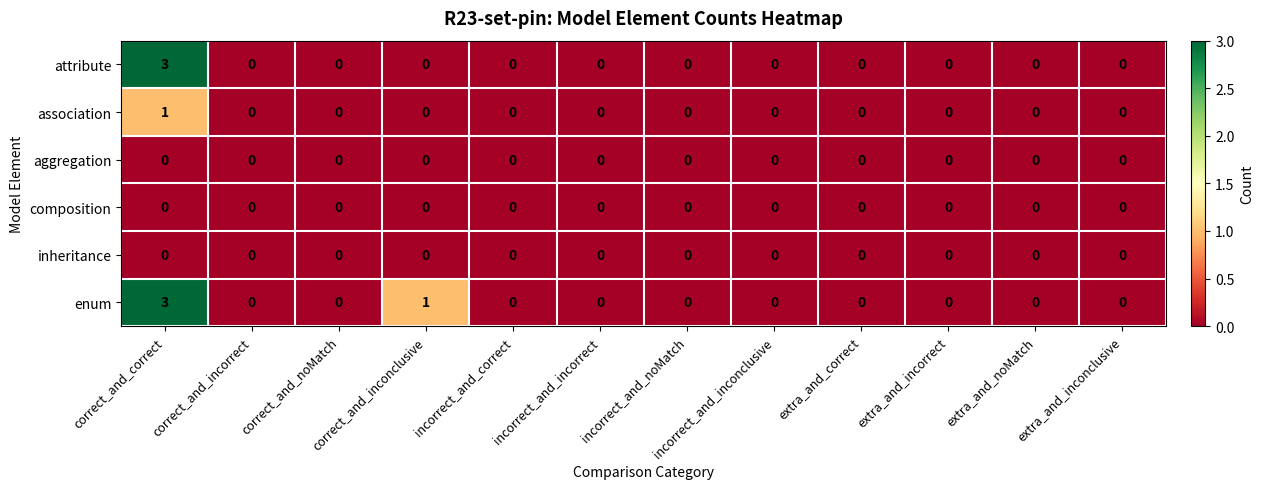

The value of association at incorrect_and_noMatch is 0. True or false?

True